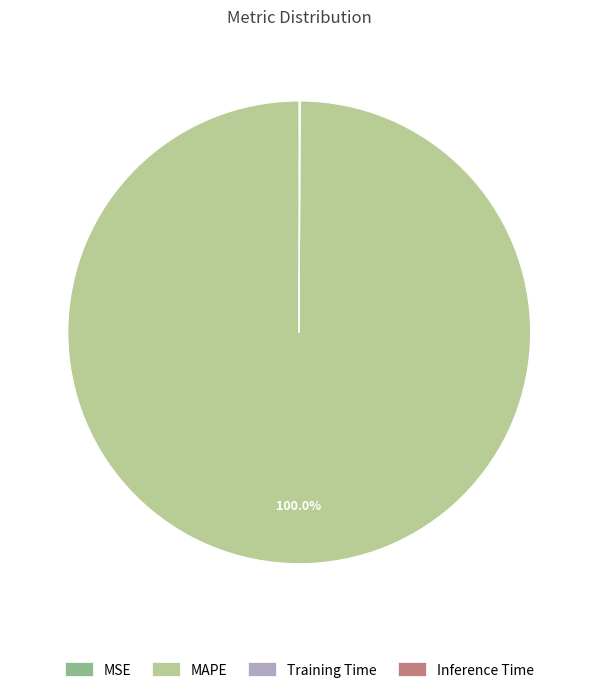

Is there a majority slice in this chart?

Yes